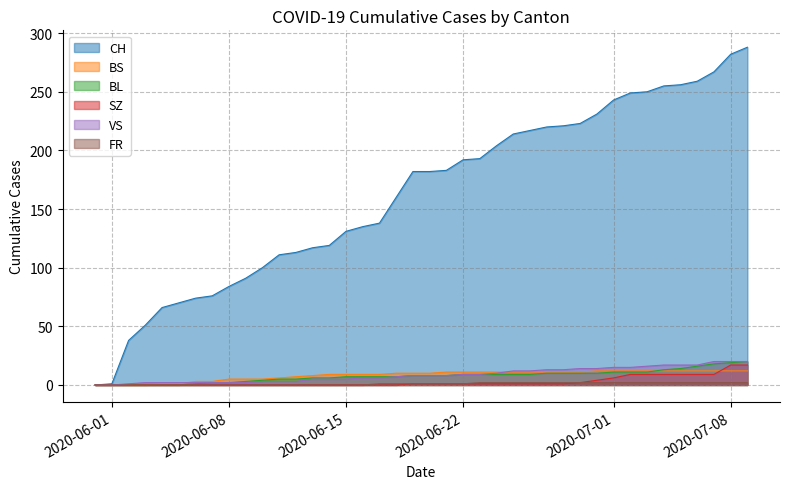

What is the greatest value displayed?

288